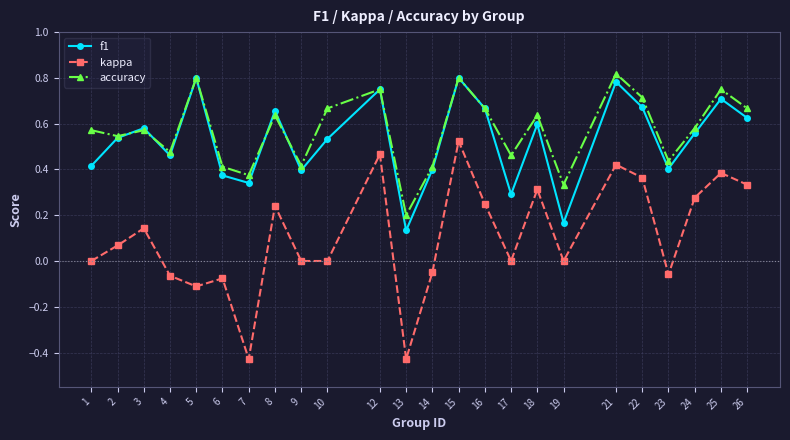

Between 7 and 21, which series saw the biggest shift?

kappa